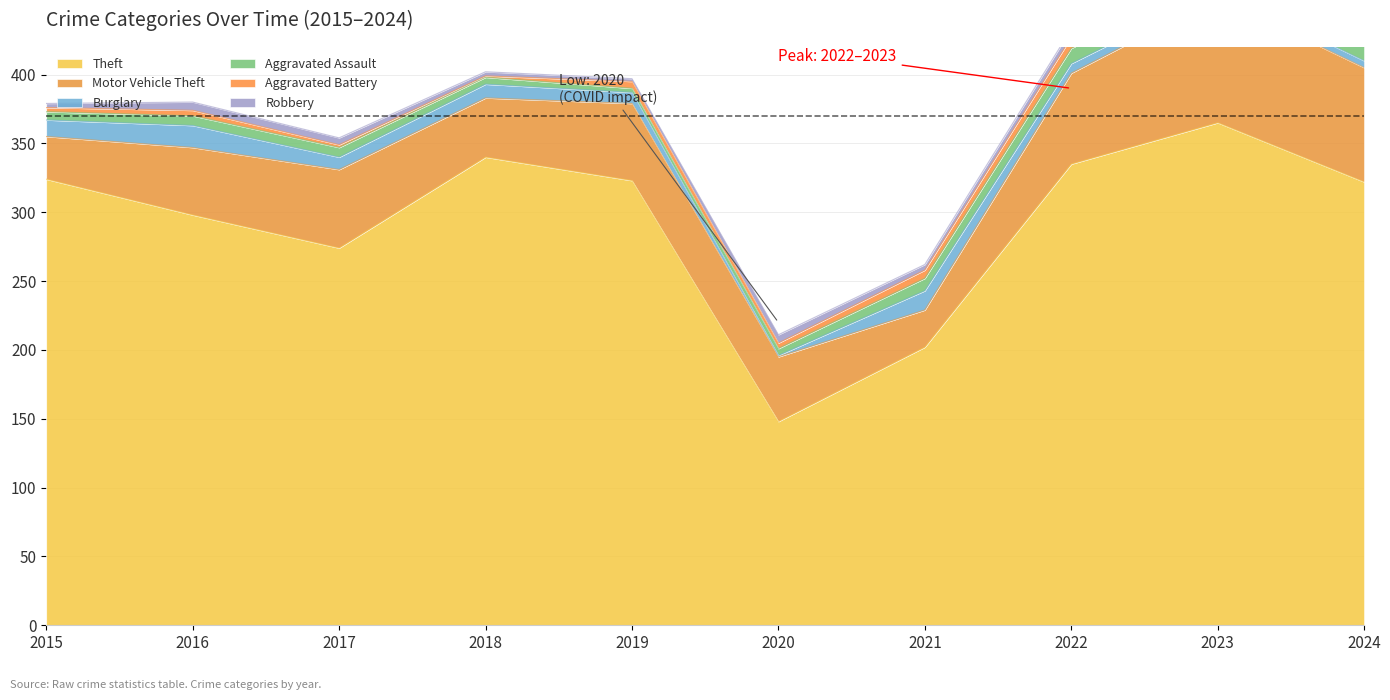

At how many categories does at least one series exceed 223?

8